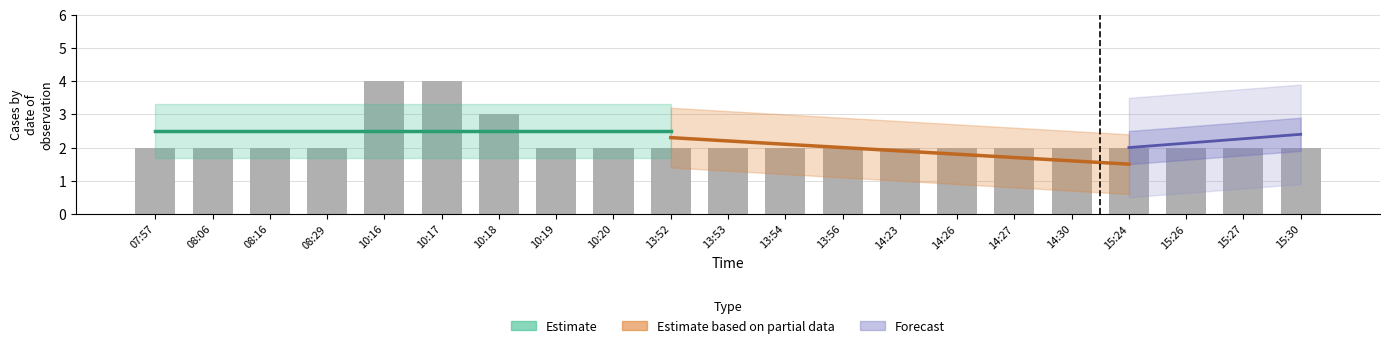

What position from the right is 15:30?

1